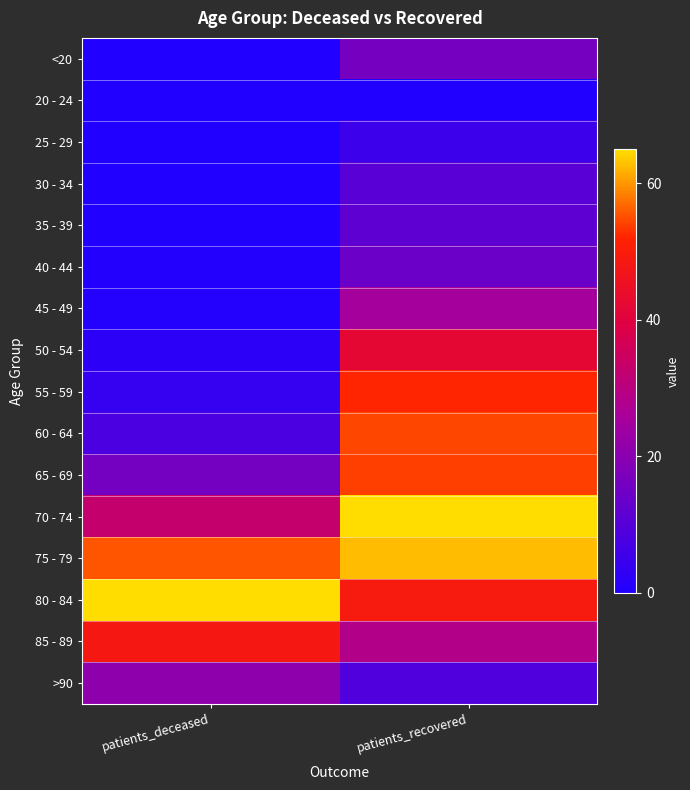

Reading left to right, what are all the values shown in this chart?

<20: patients_deceased=0.2	patients_recovered=16.1
20 - 24: patients_deceased=0.0	patients_recovered=0.0
25 - 29: patients_deceased=0.0	patients_recovered=5.1
30 - 34: patients_deceased=0.2	patients_recovered=10.4
35 - 39: patients_deceased=0.2	patients_recovered=11.6
40 - 44: patients_deceased=0.4	patients_recovered=14.2
45 - 49: patients_deceased=0.7	patients_recovered=25.2
50 - 54: patients_deceased=2.2	patients_recovered=42.0
55 - 59: patients_deceased=3.9	patients_recovered=52.3
60 - 64: patients_deceased=7.8	patients_recovered=54.4
65 - 69: patients_deceased=16.0	patients_recovered=53.9
70 - 74: patients_deceased=32.9	patients_recovered=65.0
75 - 79: patients_deceased=55.4	patients_recovered=62.5
80 - 84: patients_deceased=65.0	patients_recovered=49.2
85 - 89: patients_deceased=48.5	patients_recovered=28.6
>90: patients_deceased=20.9	patients_recovered=8.9